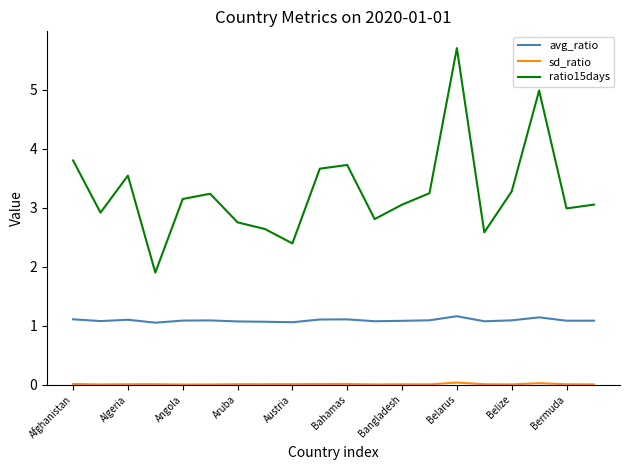

True or false: avg_ratio and ratio15days cross at least once.

False